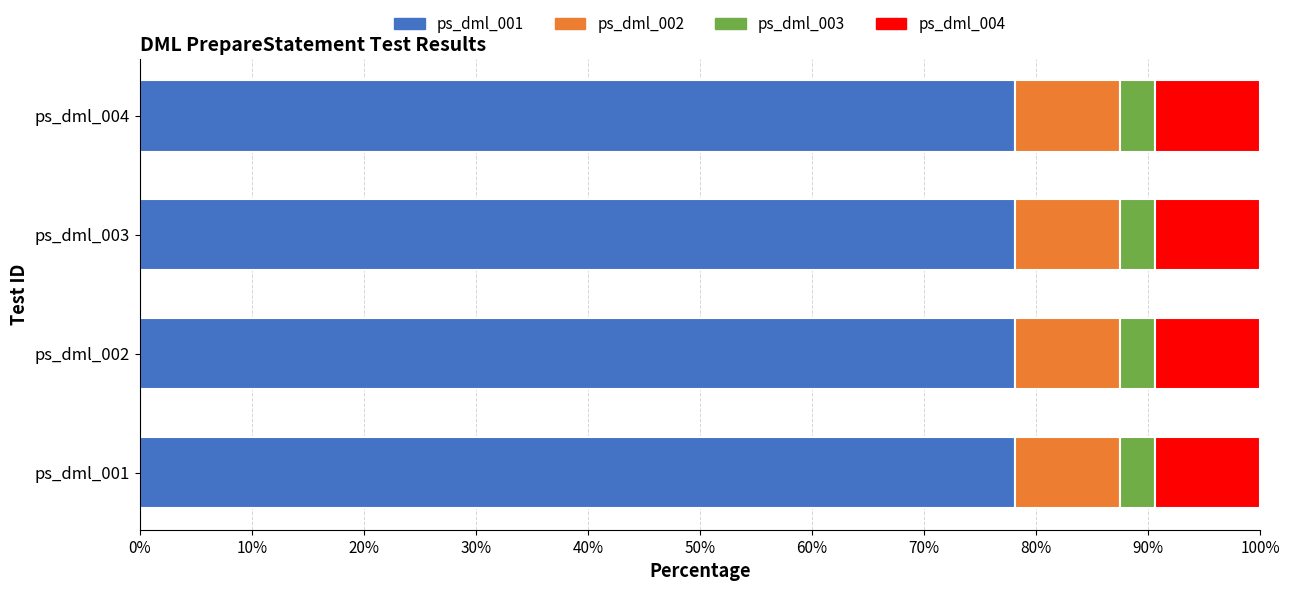

What is the lowest value of the ps_dml_001 series?

78.1